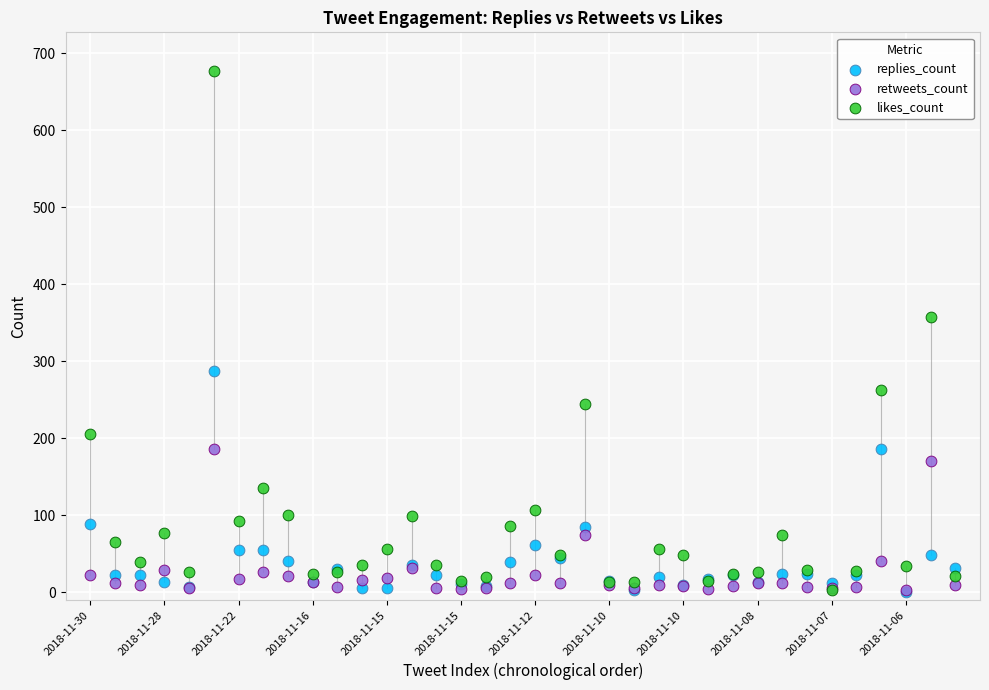

Which series reaches the maximum Y coordinate?

likes_count